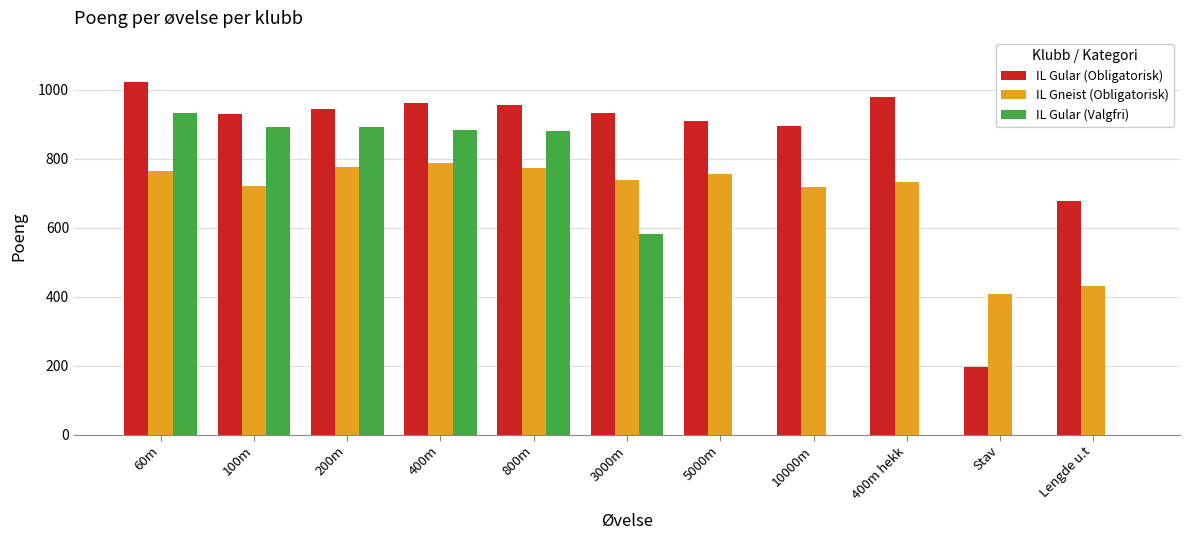

Is it true that IL Gneist (Obligatorisk) equals 776 at 200m?

True